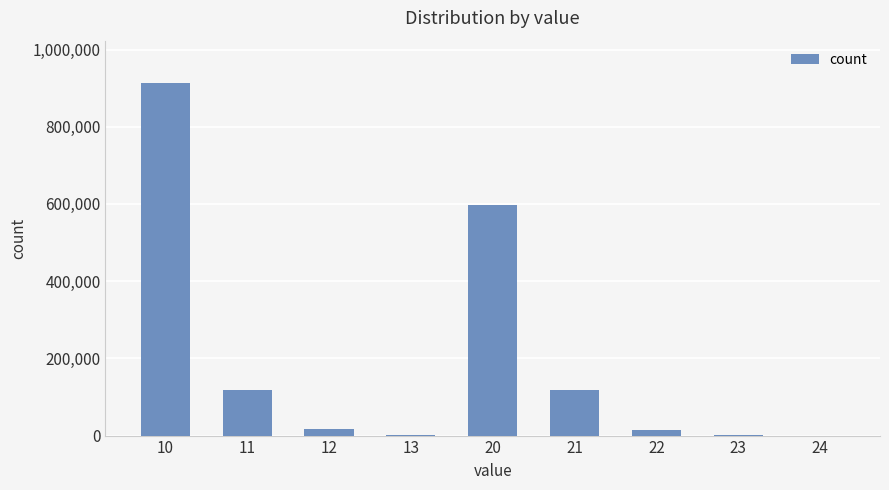

What is the greatest value displayed?

913319